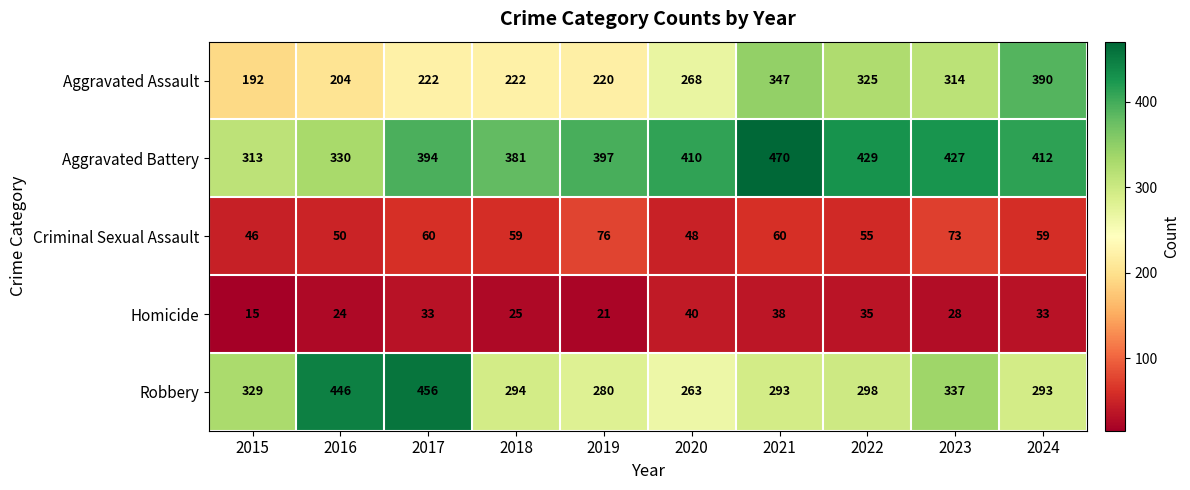

The Aggravated Battery series shows 412 at 2024. True or false?

True